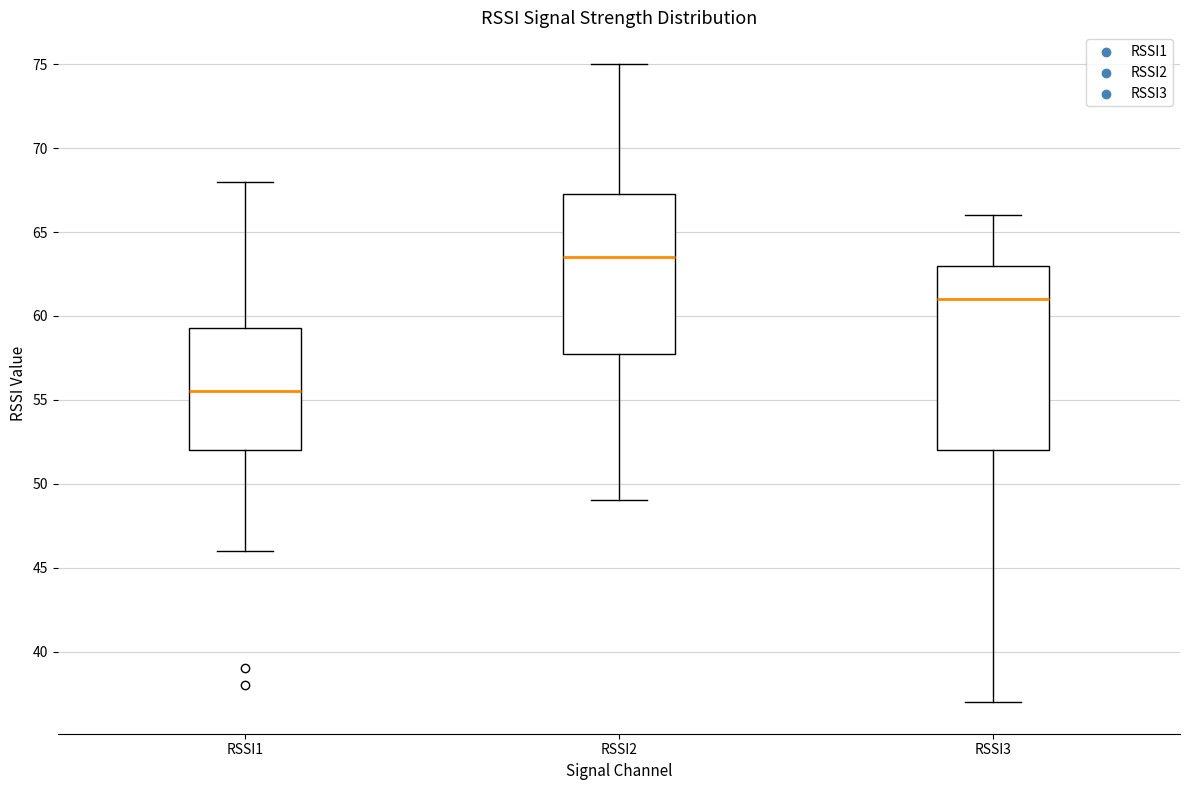

Where is the upper edge of the box for RSSI1 on the y-axis? The values are not printed on the chart, so give them approximately, as read against the axis.

59.5